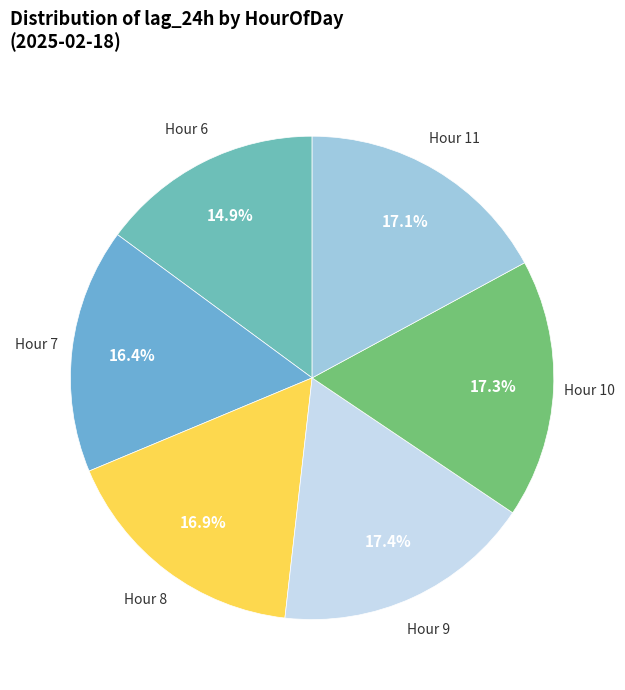

Which category has the smallest portion of the pie?

Hour 6